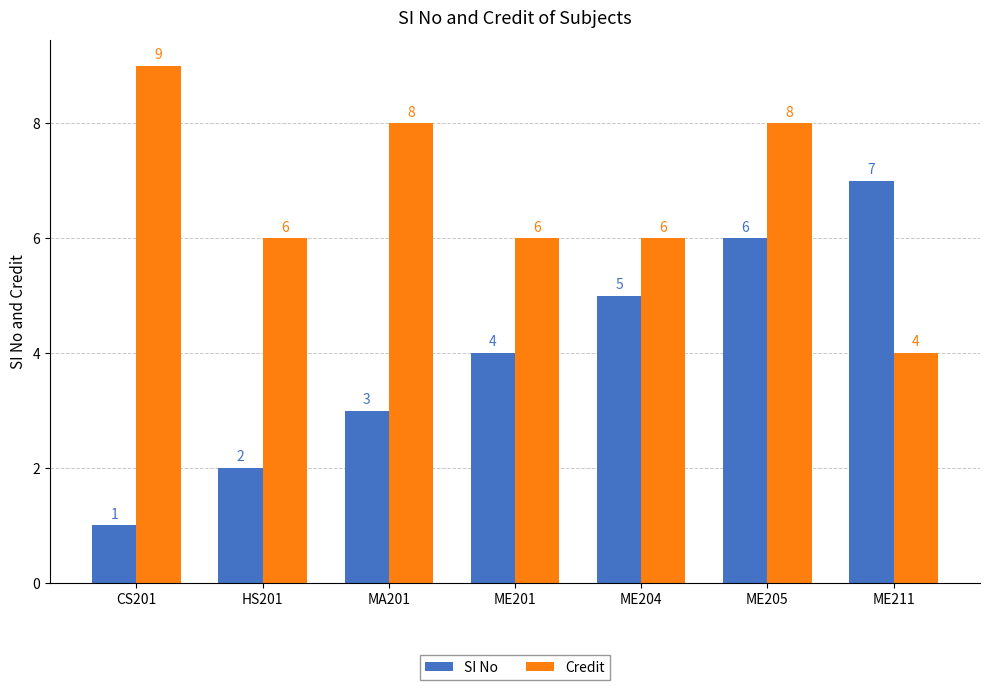

The value of SI No at MA201 is 3. True or false?

True